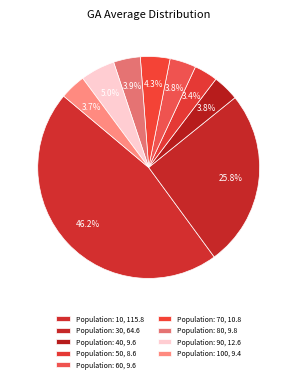

Count the number of slices in the pie.

9